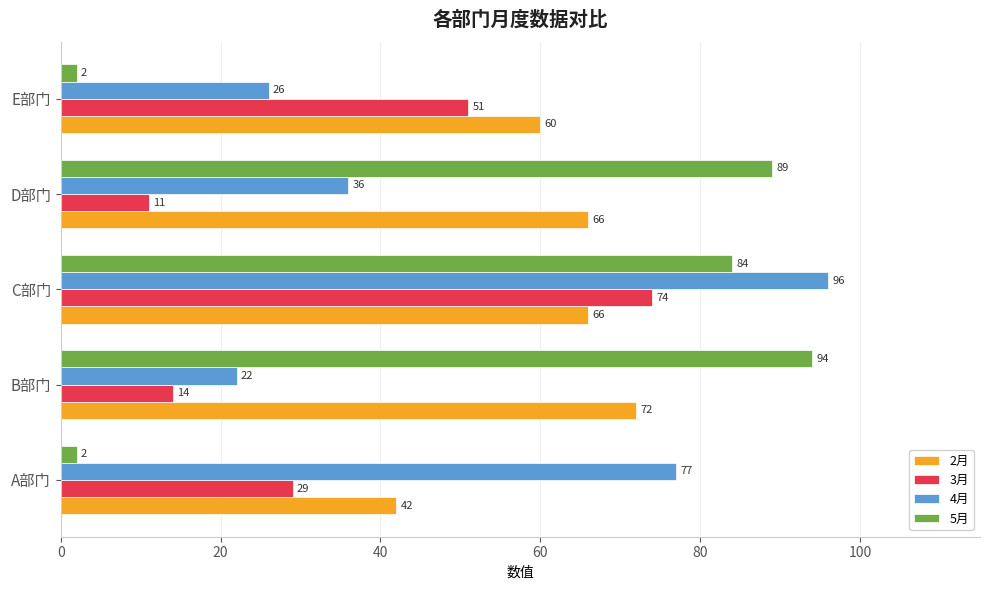

What are all the series names shown in the legend?

2月, 3月, 4月, 5月